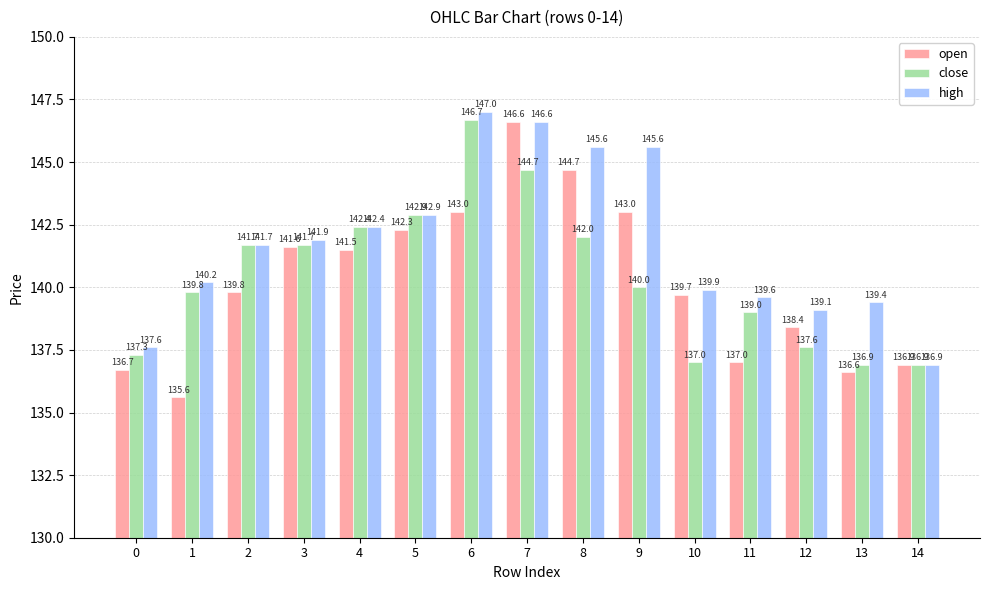

What is the approximate value of close at 1?

139.8